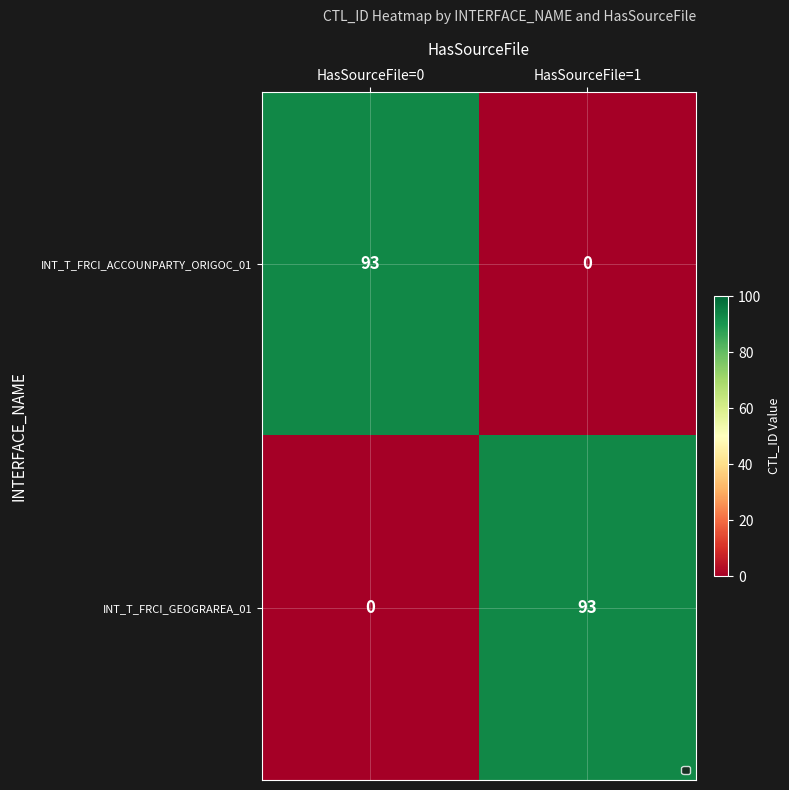

At how many categories does at least one series exceed 87?

2